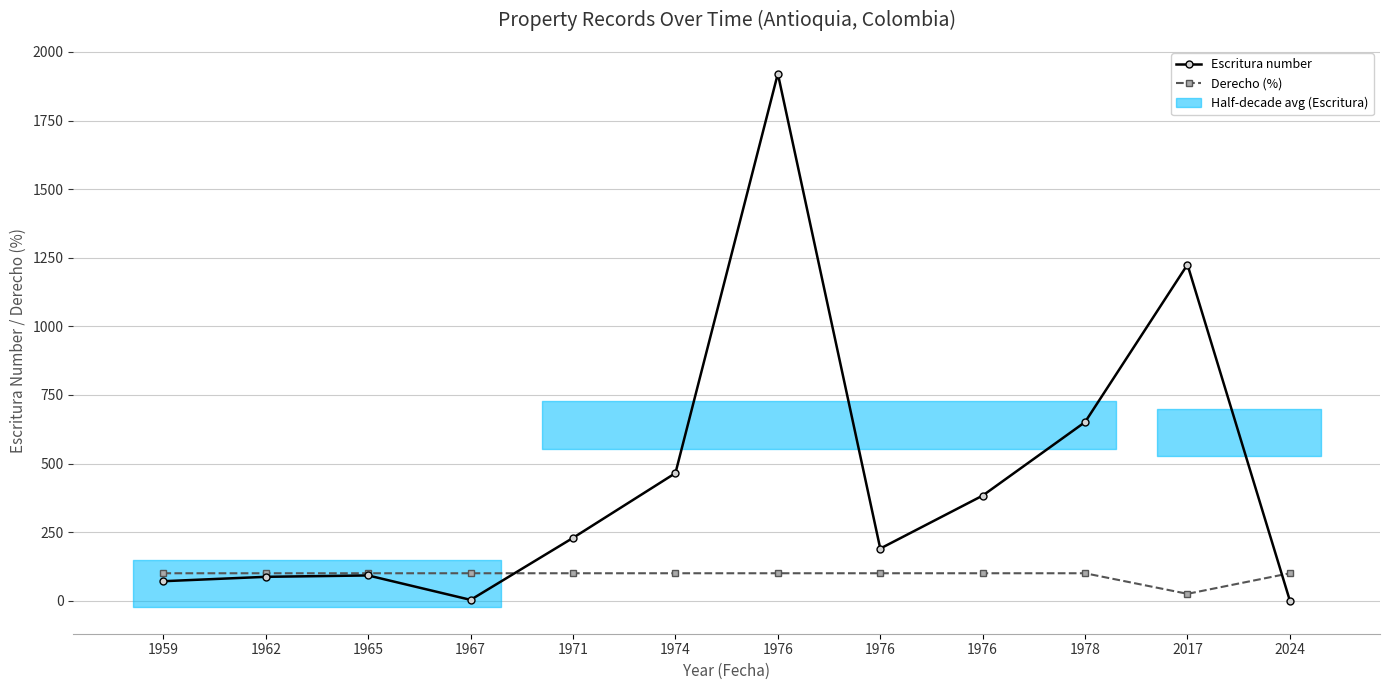

Reading left to right, transcribe all the data shown in this chart.

Escritura number: 71	87	92	3	229	465	1921	190	383	651	1225	0
Derecho (%): 100	100	100	100	100	100	100	100	100	100	25	100